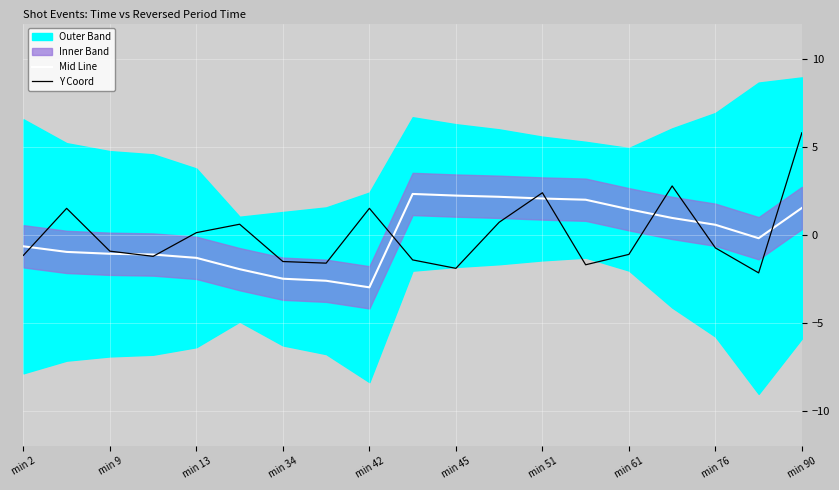

Reading right to left, transcribe all the data shown in this chart.

Mid Line: 1.5	-0.2	0.6	1.0	1.5	2.0	2.1	2.2	2.2	2.3	-3.0	-2.6	-2.5	-1.9	-1.3	-1.1	-1.1	-1.0	-0.6
Y Coord: 5.8	-2.2	-0.7	2.8	-1.1	-1.7	2.4	0.7	-1.9	-1.4	1.5	-1.6	-1.5	0.6	0.1	-1.2	-0.9	1.5	-1.2